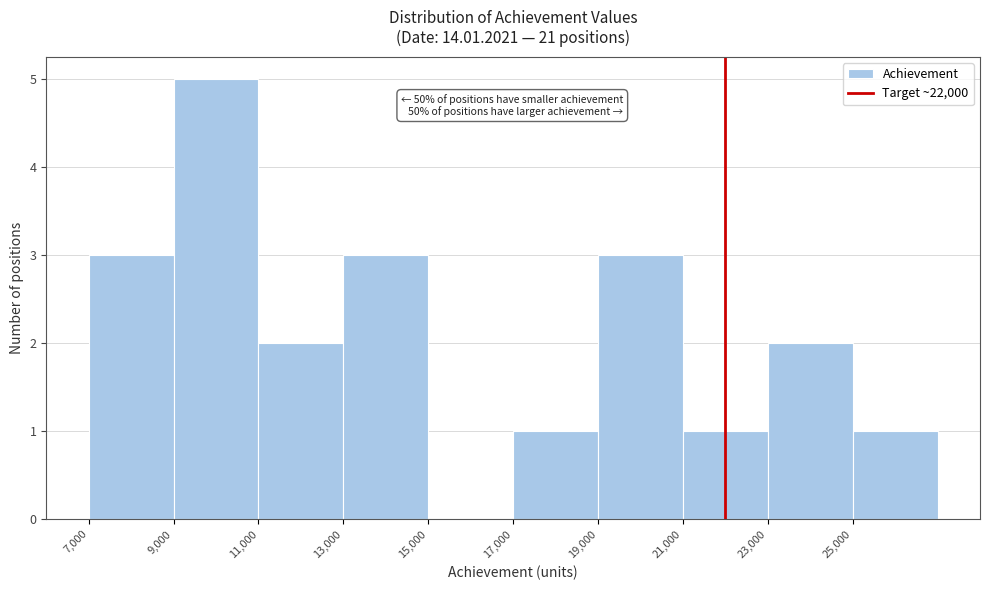

Which range on the x-axis has the tallest bar?

9000 to 11000